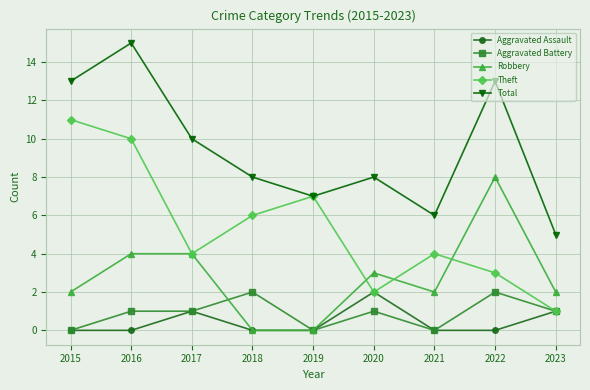

What is the minimum value for Theft?

1